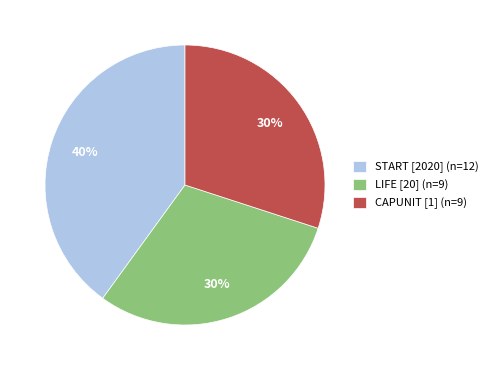

To the nearest percent, what is the difference between the largest and smallest slice percentages?

10%